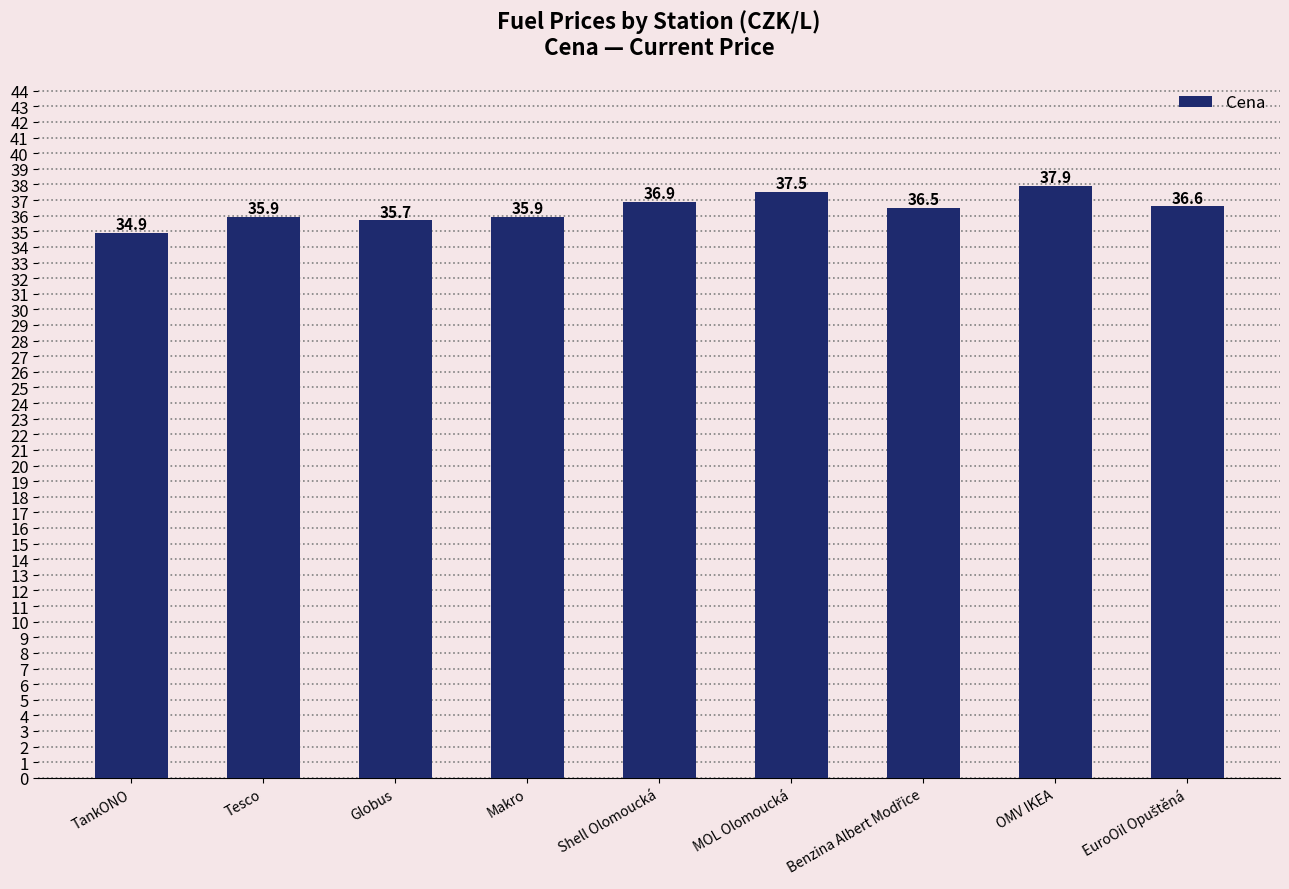

Which has a higher value, TankONO or OMV IKEA?

OMV IKEA